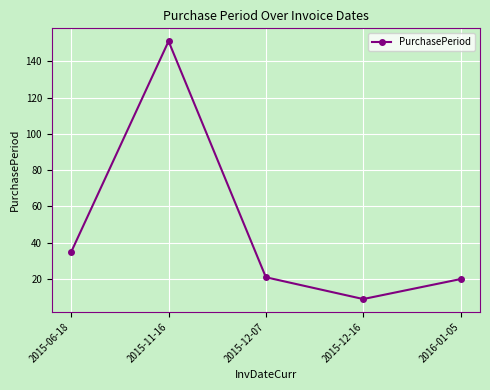

How many categories are shown in the chart?

5